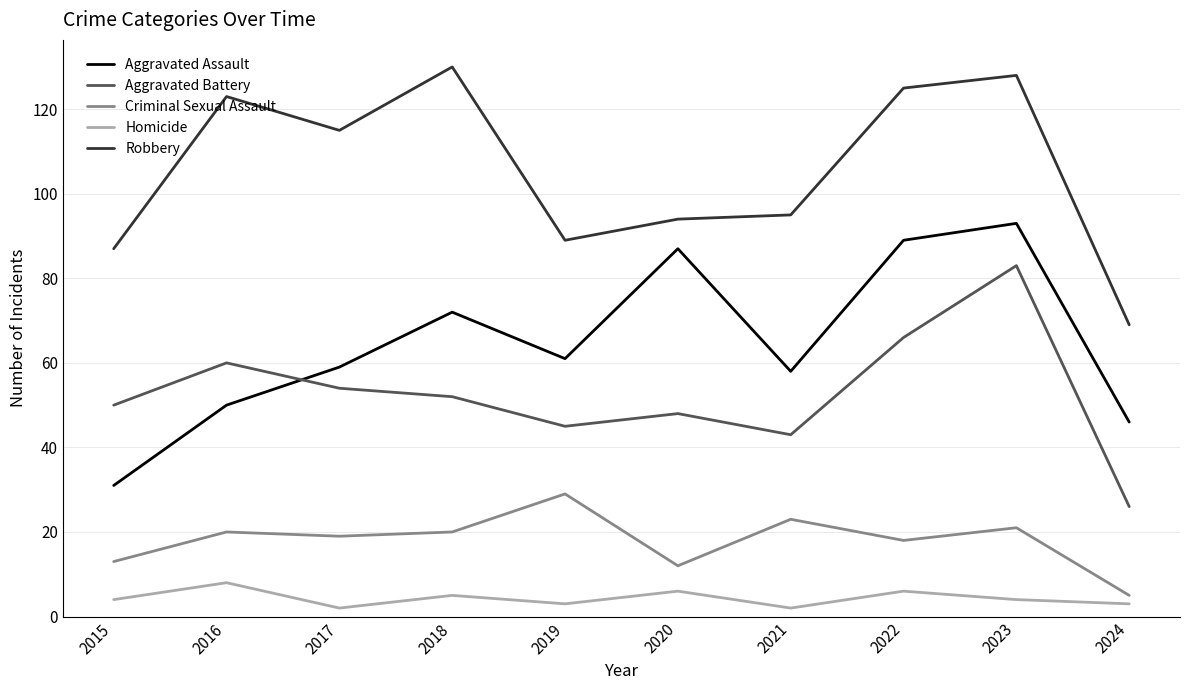

True or false: Criminal Sexual Assault and Robbery cross at least once.

False